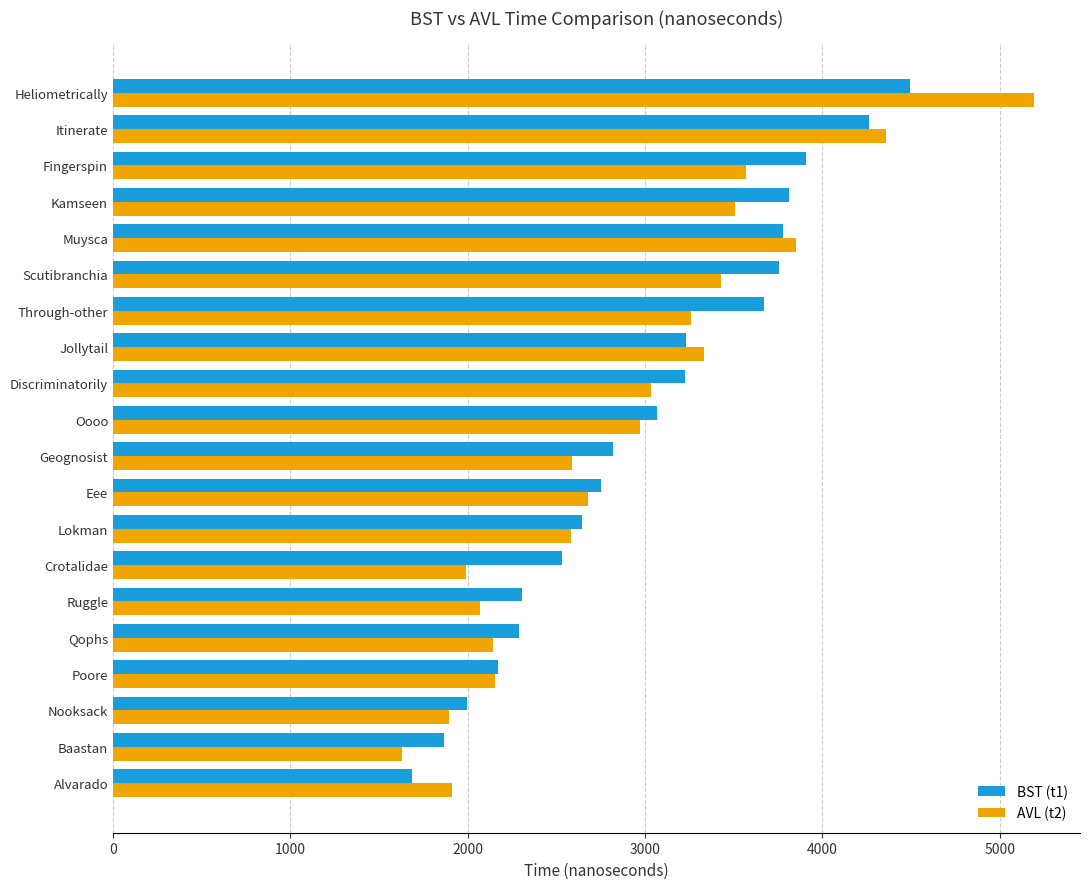

Rank the series by their maximum value, from highest to lowest.

AVL (t2), BST (t1)